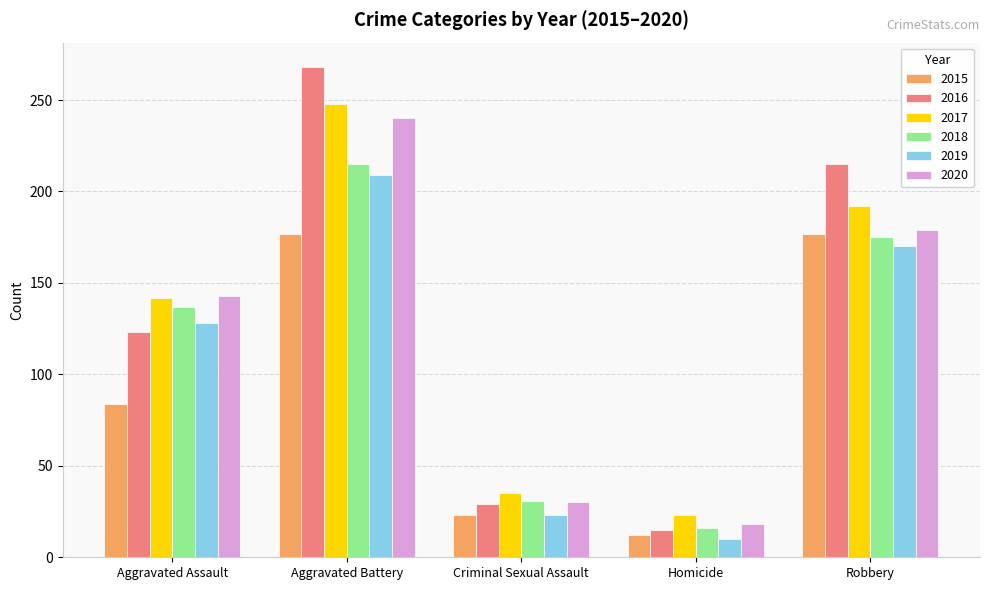

What is the label of the 3rd bar from the left?

Criminal Sexual Assault